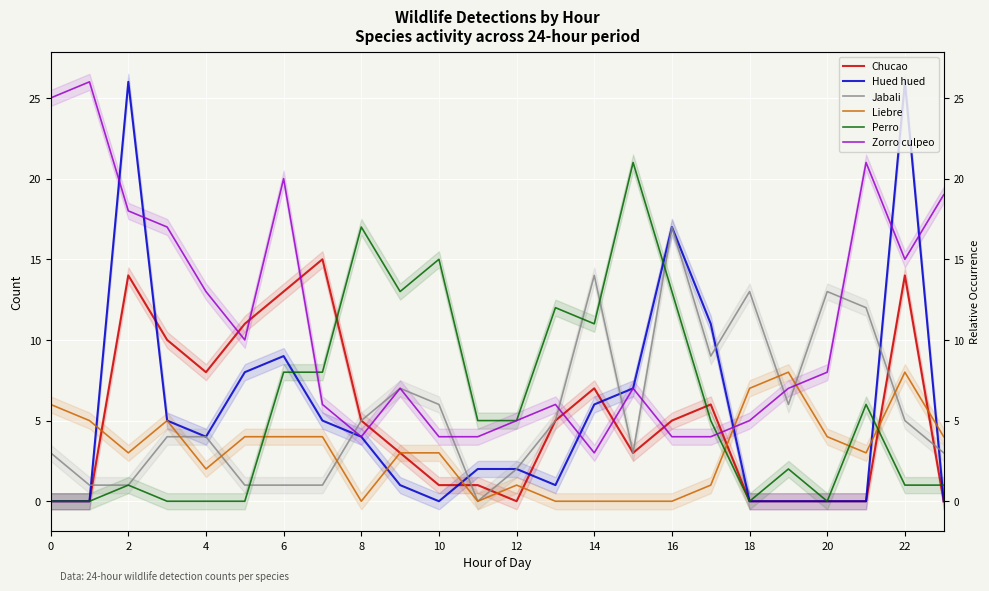

Where do Zorro culpeo and Hued hued first cross each other?

2 and 4